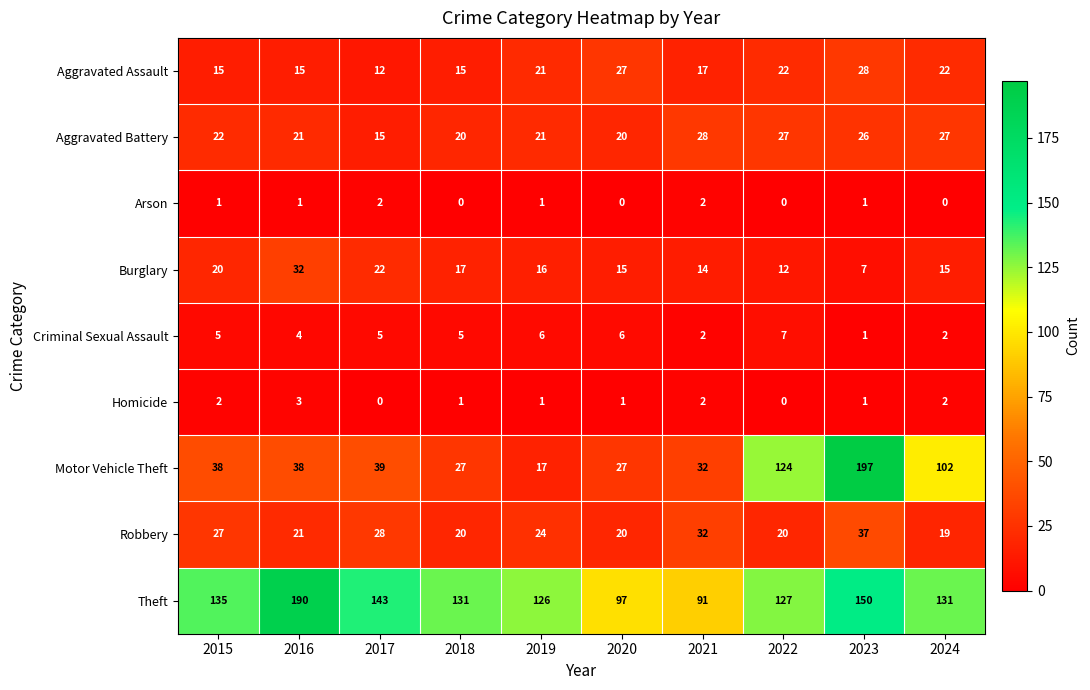

Which series has the largest range (max minus min)?

Motor Vehicle Theft